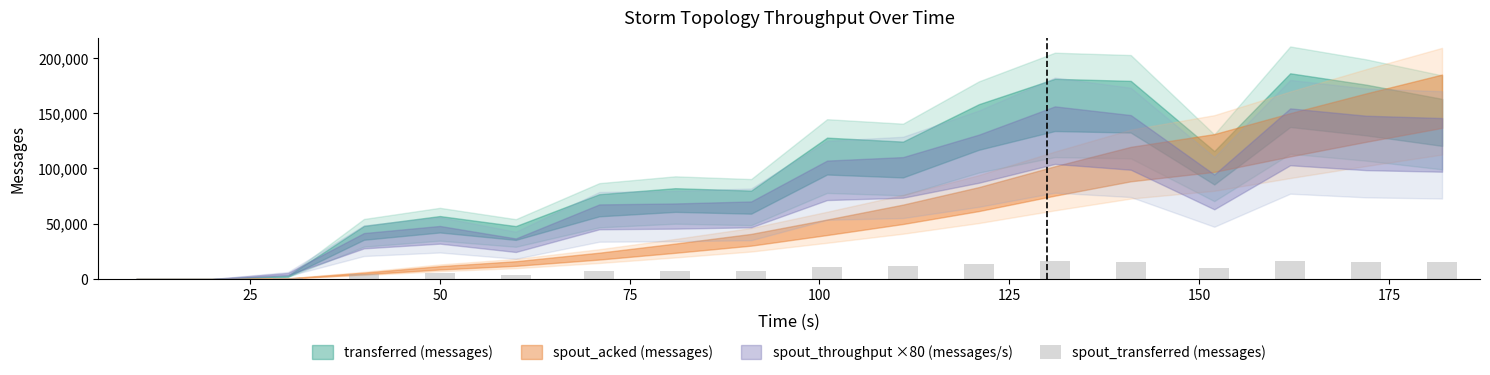

What is the maximum value shown in the chart?

16420